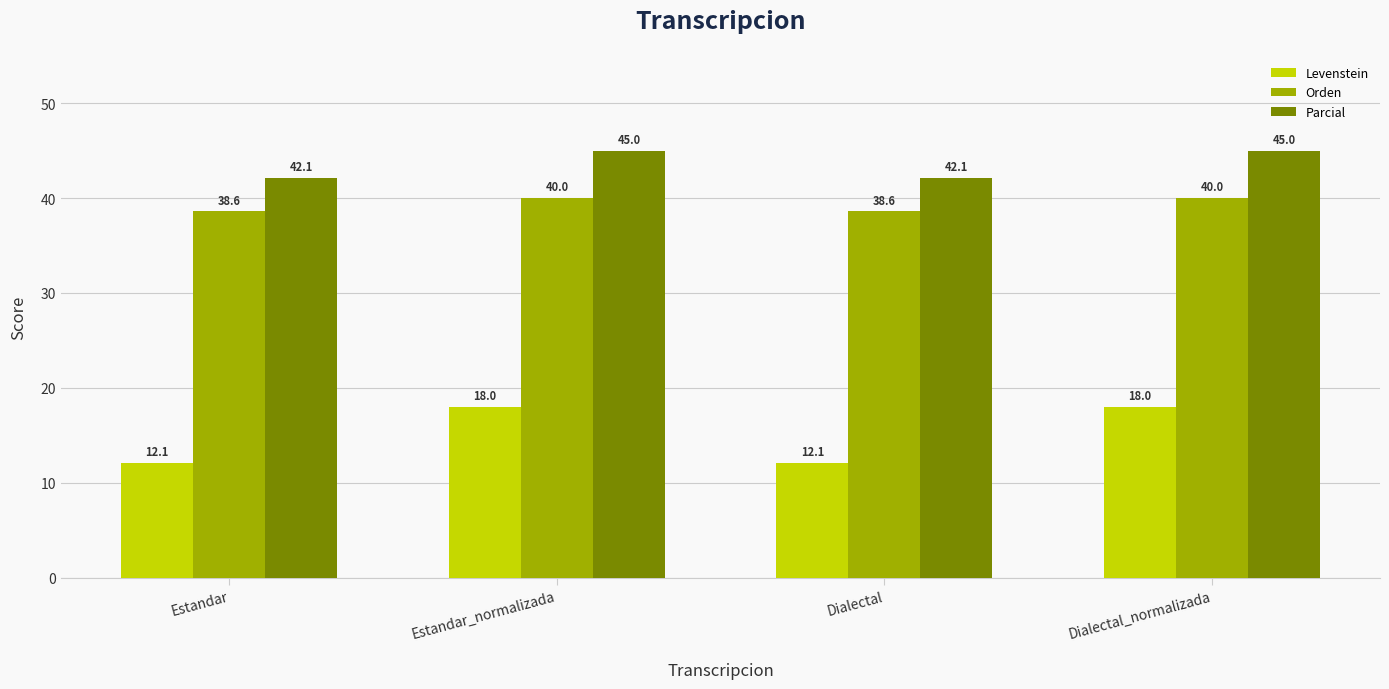

List the series in order of their peak value, highest first.

Parcial, Orden, Levenstein